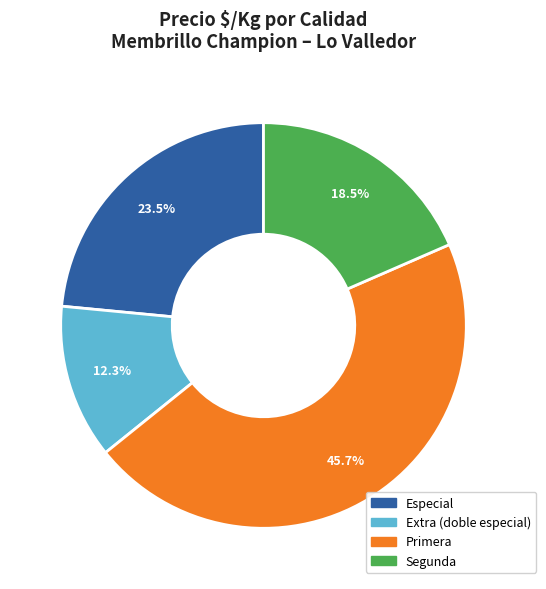

To the nearest percent, what is the difference between the largest and smallest slice percentages?

33%